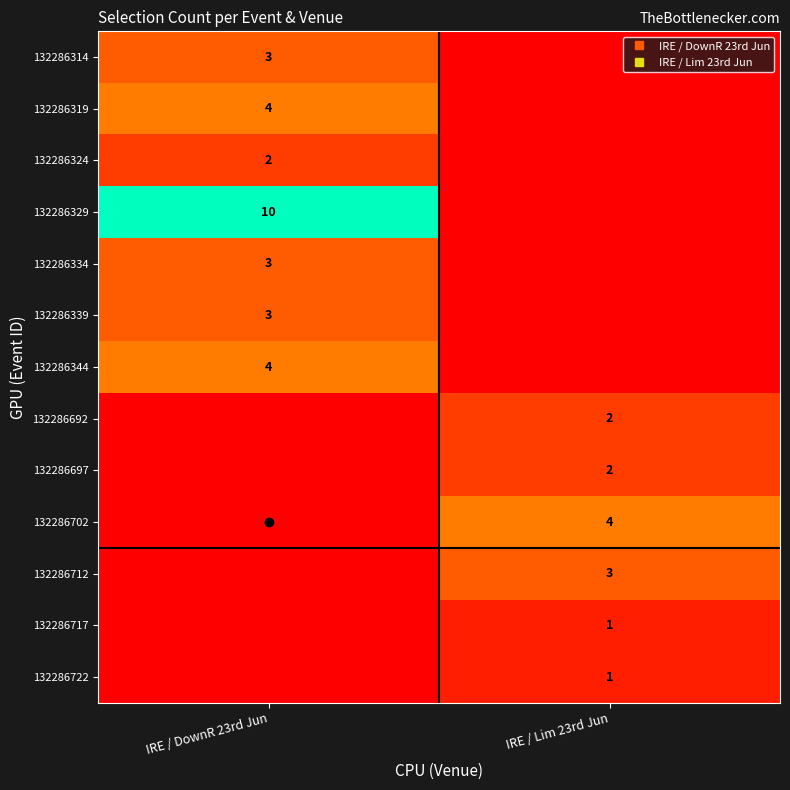

The 132286329 series shows -5 at IRE / Lim 23rd Jun. True or false?

False